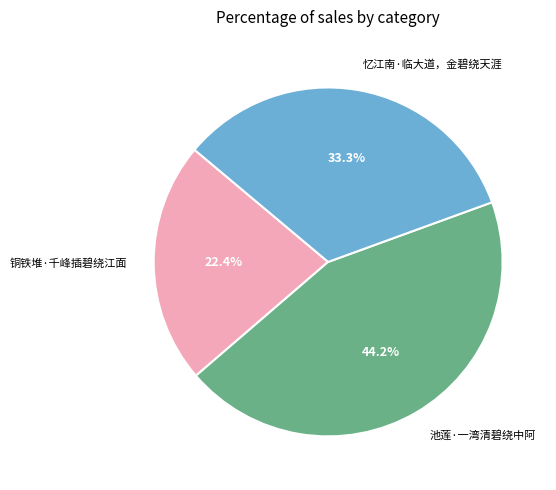

Count the number of slices in the pie.

3